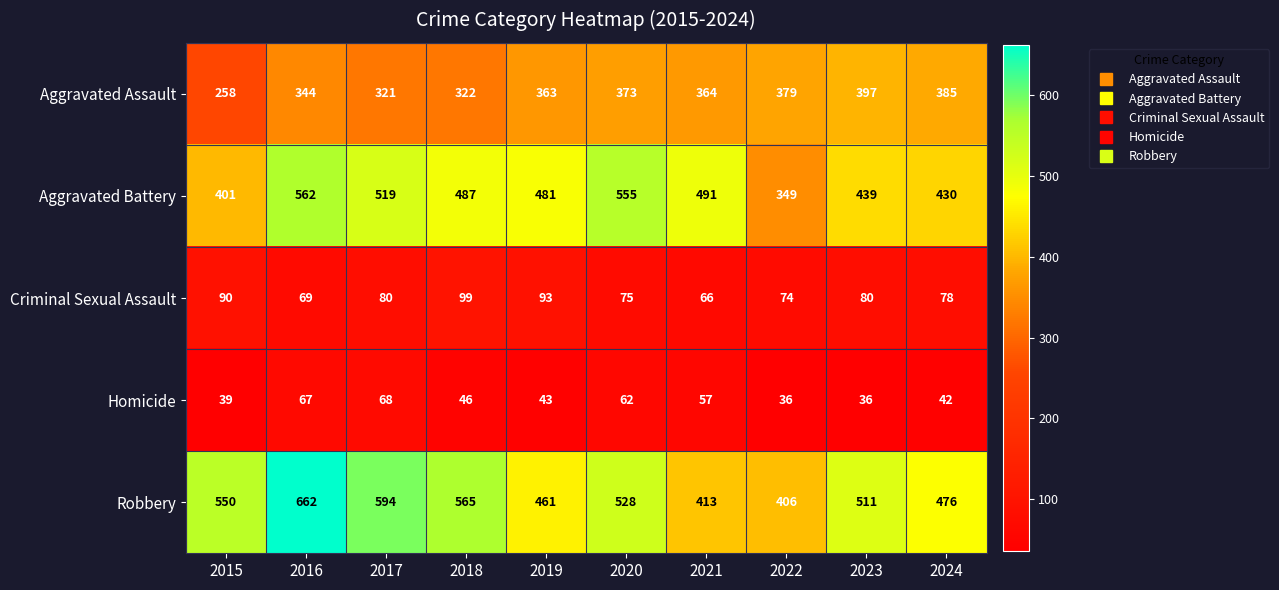

At which category is the sum across all series the highest?

2016